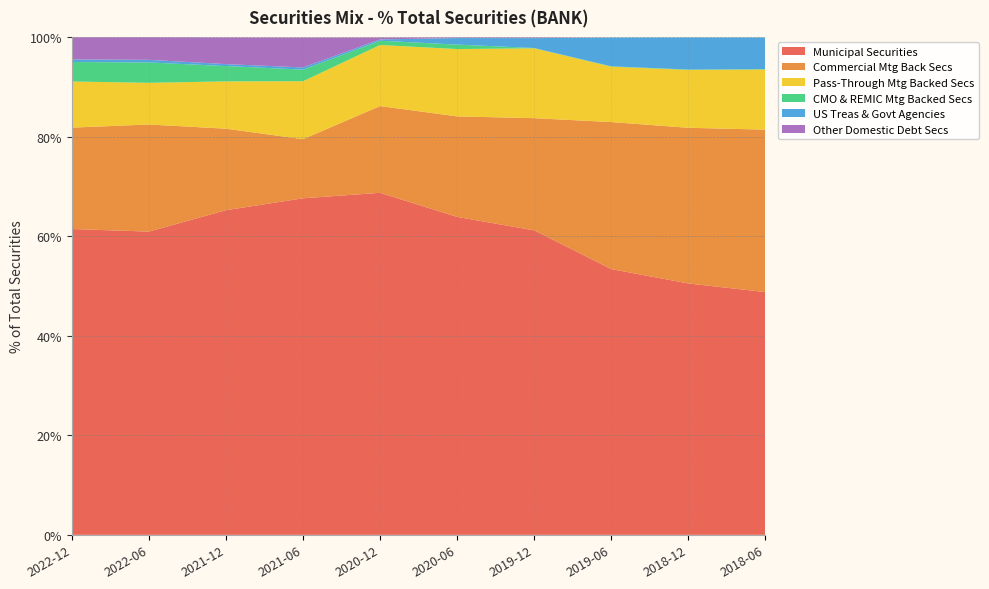

Reading right to left, transcribe all the data shown in this chart.

Municipal Securities: 48.8	50.5	53.4	61.1	63.9	68.7	67.6	65.2	60.9	61.4
Commercial Mtg Back Secs: 32.6	31.3	29.5	22.5	20.2	17.4	11.9	16.4	21.5	20.4
Pass-Through Mtg Backed Secs: 12.1	11.6	11.1	14.0	13.5	12.3	11.6	9.5	8.4	9.3
CMO & REMIC Mtg Backed Secs: 0.1	0.1	0.1	0.1	0.9	0.8	2.3	3.1	4.1	3.9
US Treas & Govt Agencies: 6.3	6.4	5.8	2.0	1.3	0.3	0.4	0.4	0.5	0.5
Other Domestic Debt Secs: 0.0	0.0	0.0	0.1	0.1	0.4	6.0	5.4	4.5	4.5